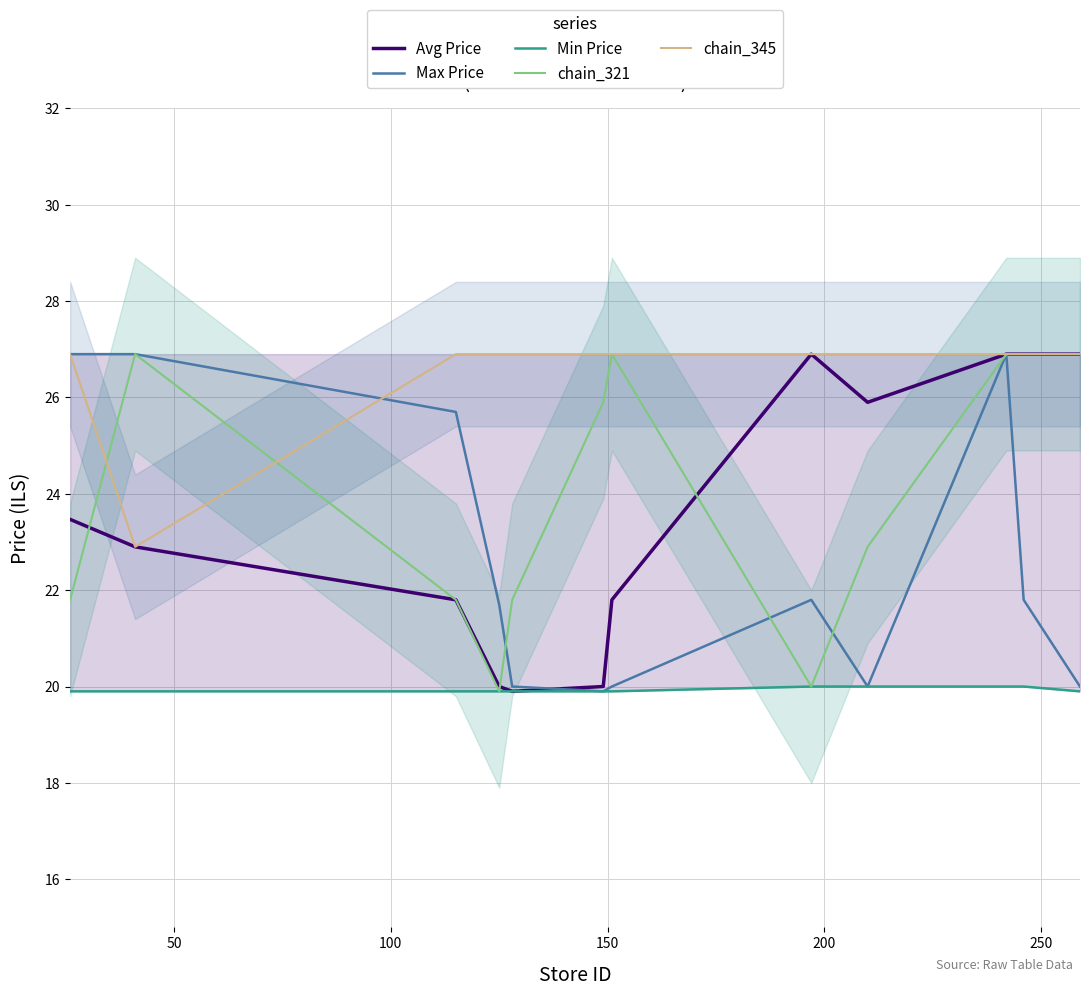

What is the average value of the Avg Price series?

23.6